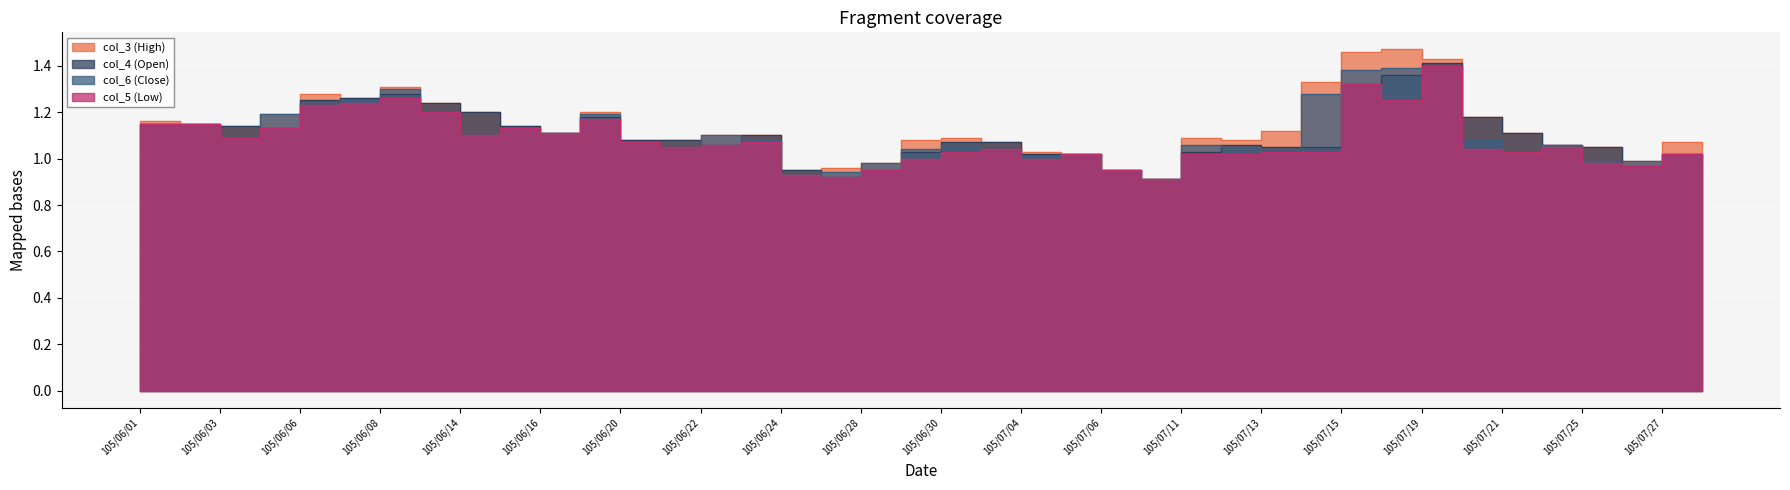

Between 105/06/14 and 105/06/21, which series saw the biggest shift?

col_3 (High)